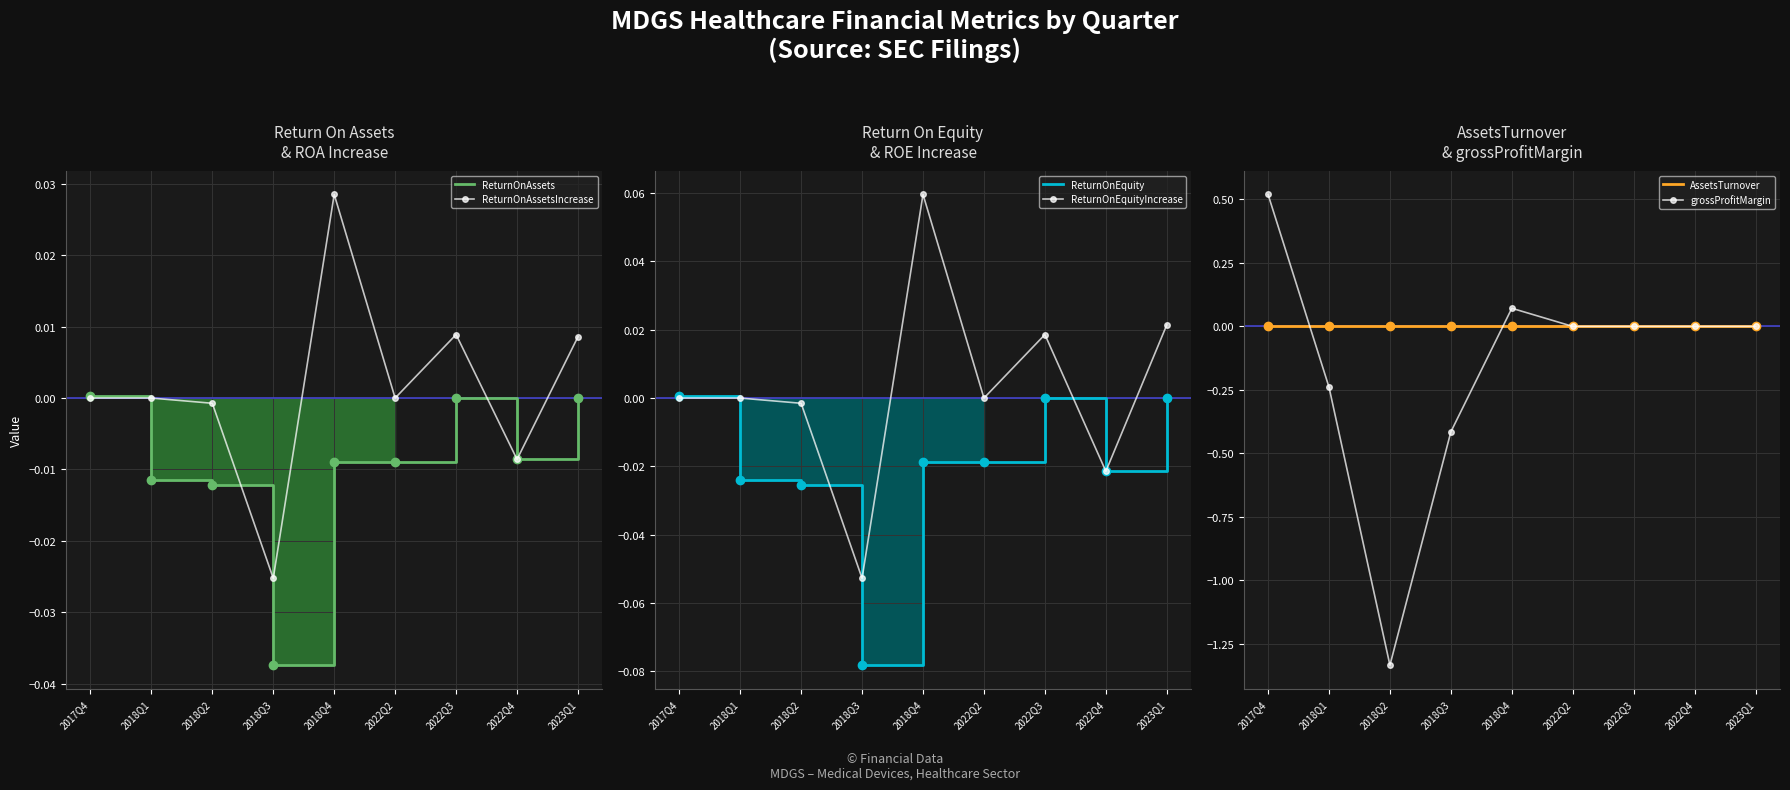

How many interior local peaks does the ReturnOnAssetsIncrease series have?

2